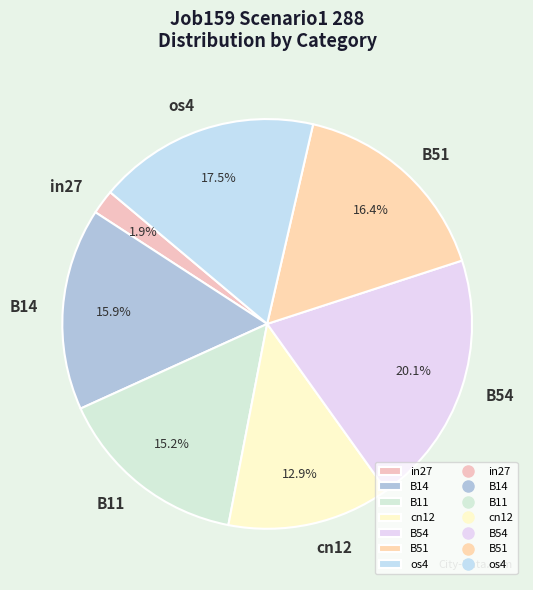

What is the largest slice in the pie chart?

B54